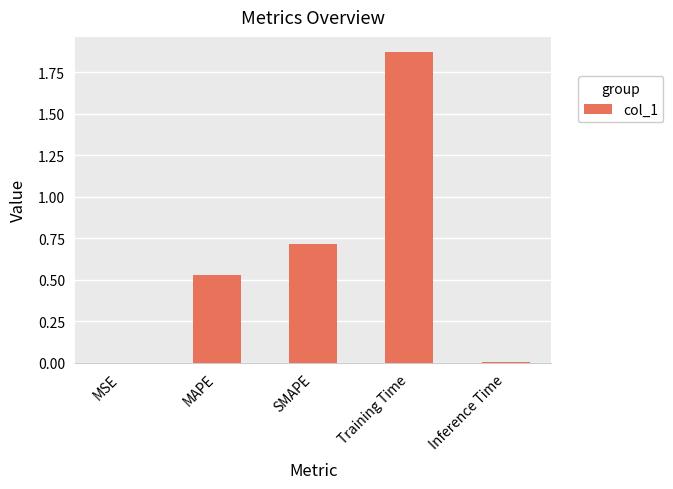

The value at MAPE is 0.3. True or false?

False